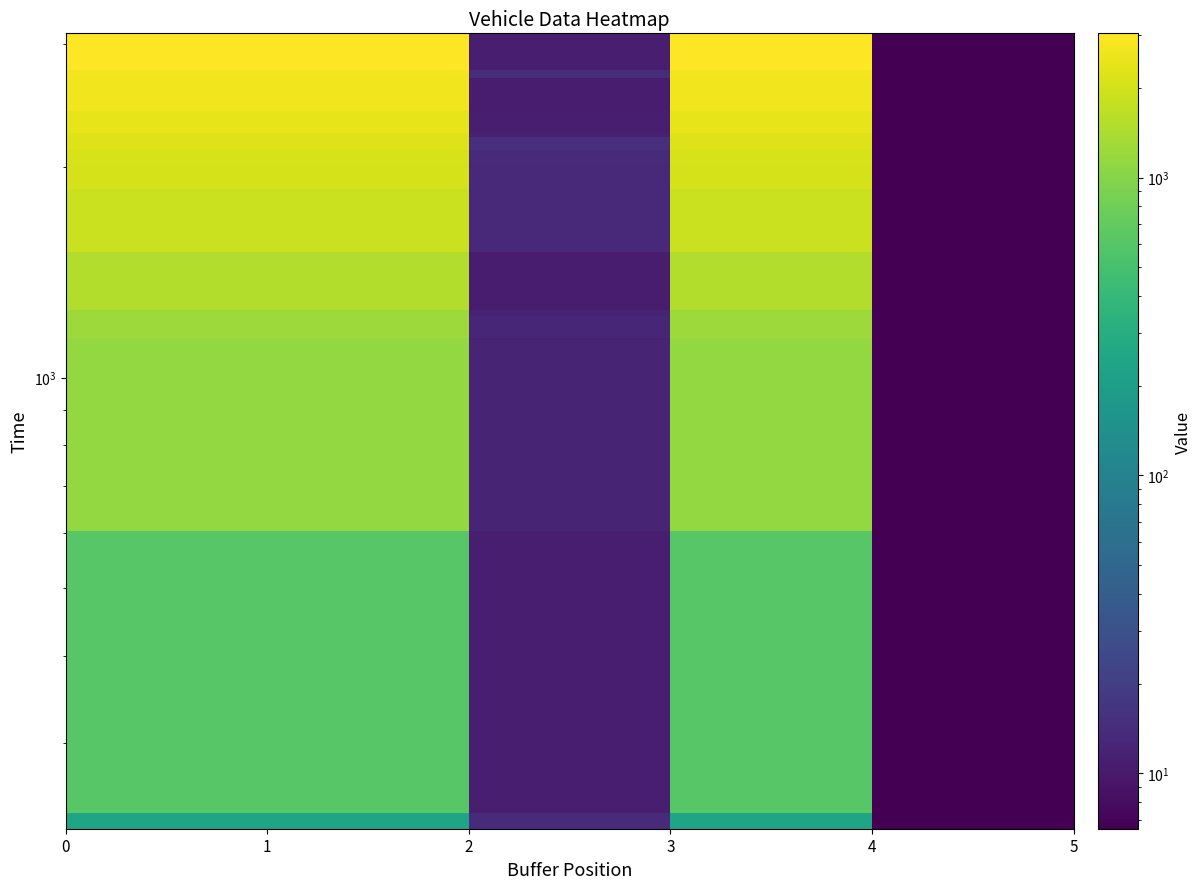

How many series are shown in this chart?

16